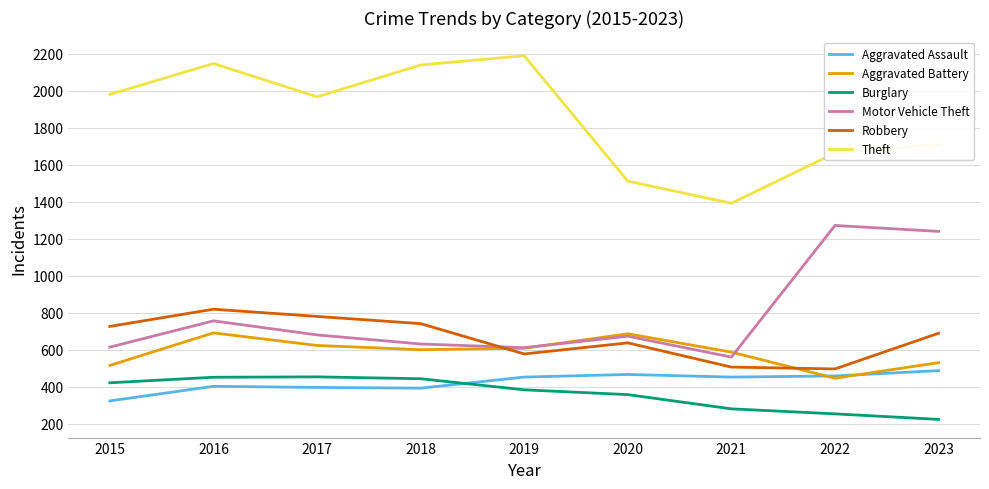

At 2016, list the series in order from smallest to largest.

Aggravated Assault, Burglary, Aggravated Battery, Motor Vehicle Theft, Robbery, Theft